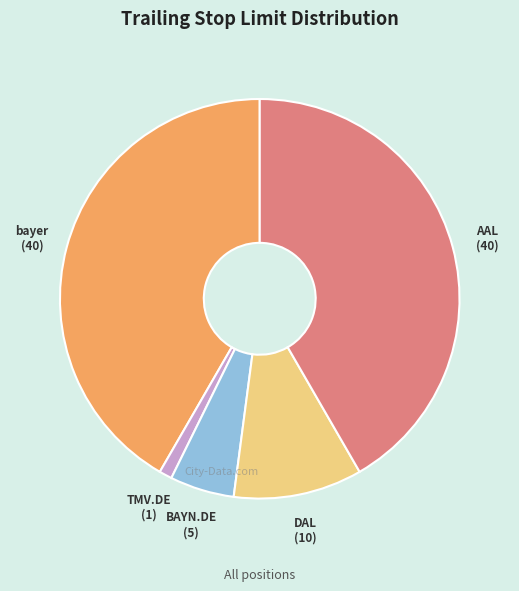

Combined, do TMV.DE and bayer account for over 50%?

No